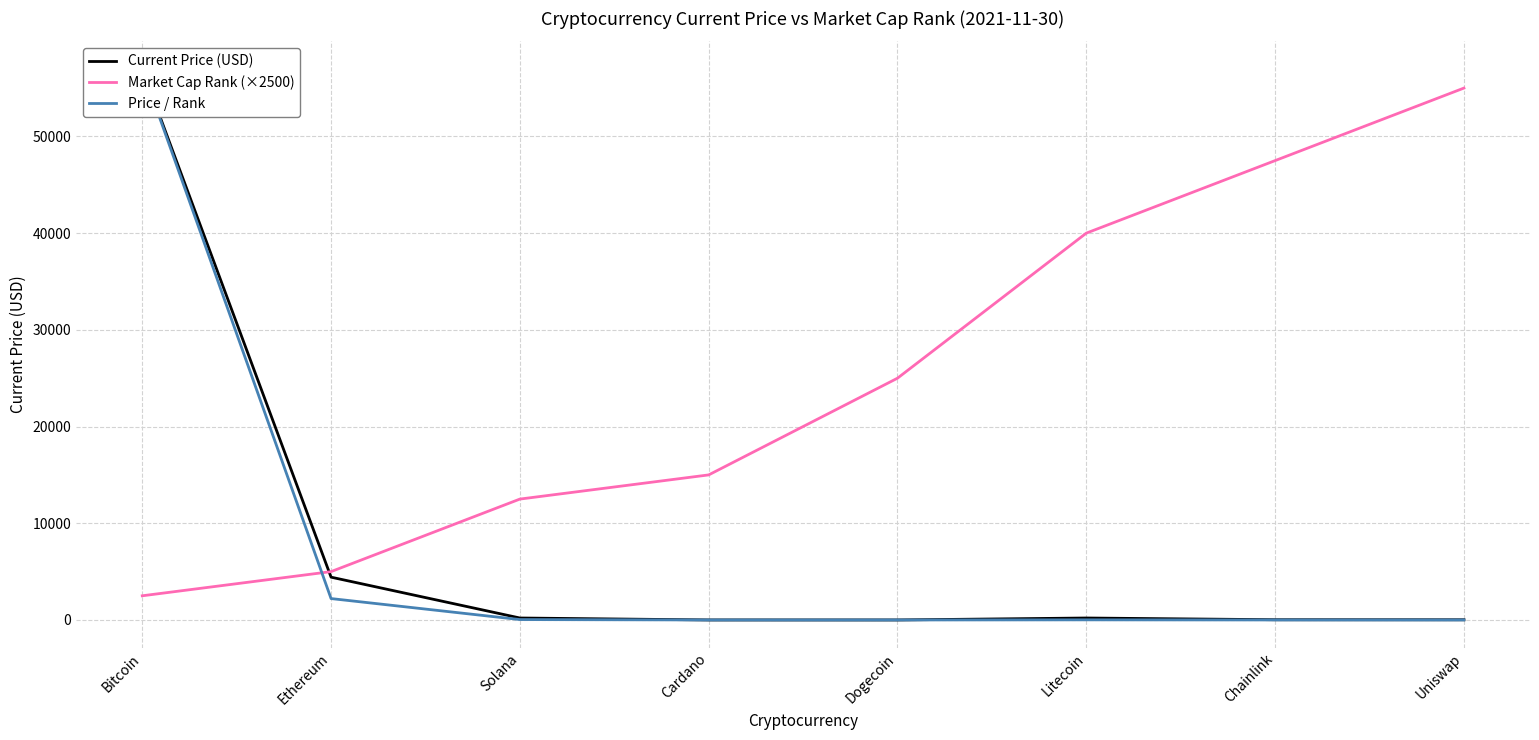

What is the value of the Price / Rank point at the 7th from the left?

1.3